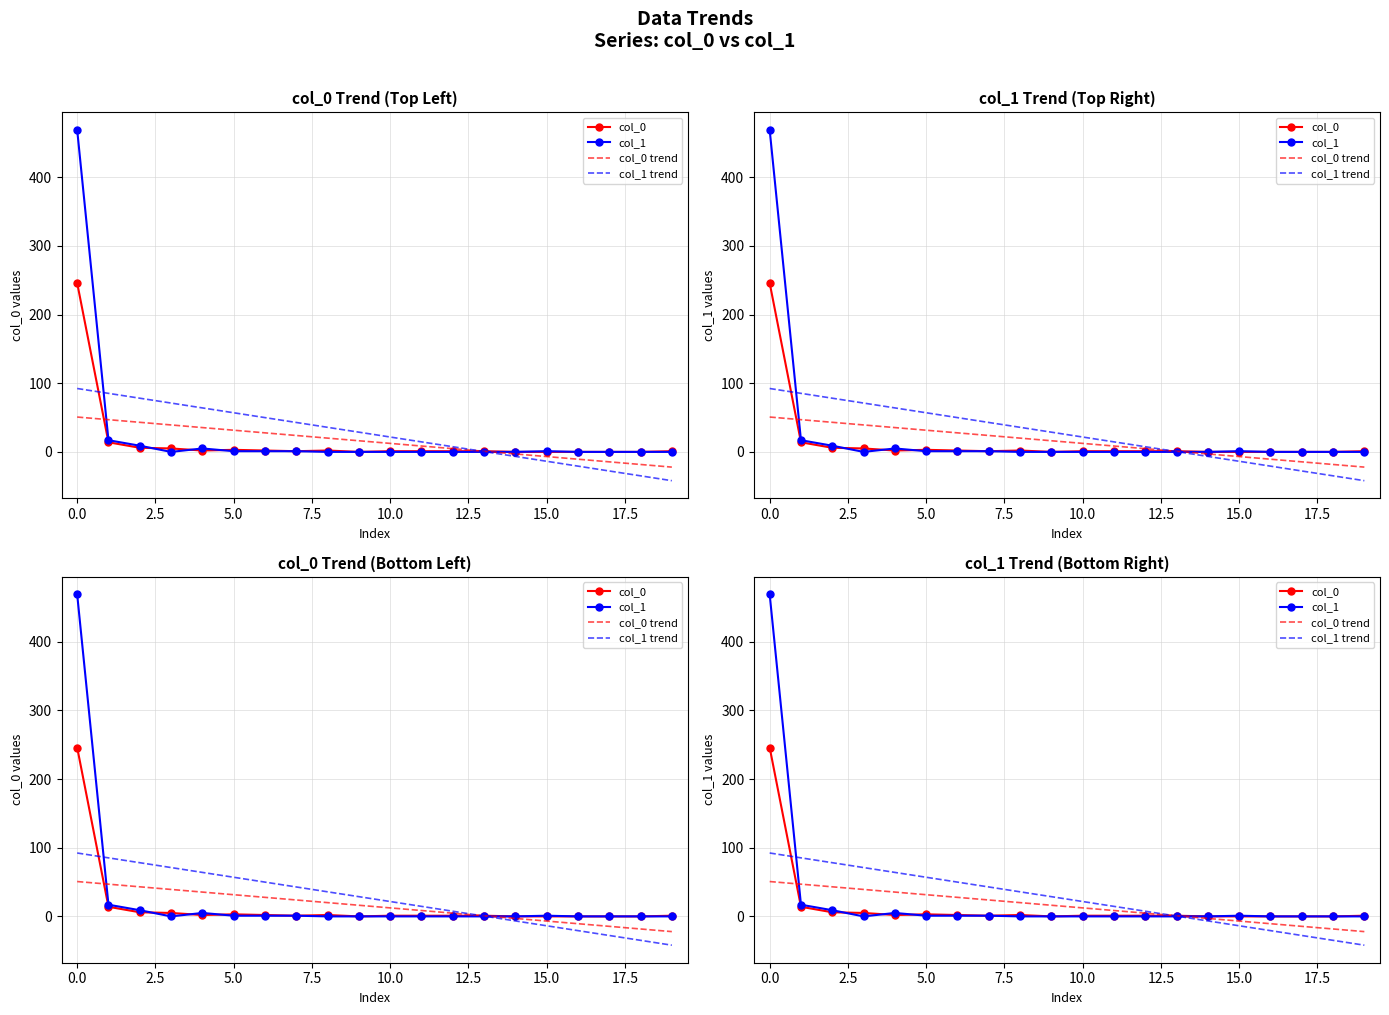

How many times do col_1 and col_0 cross each other?

3